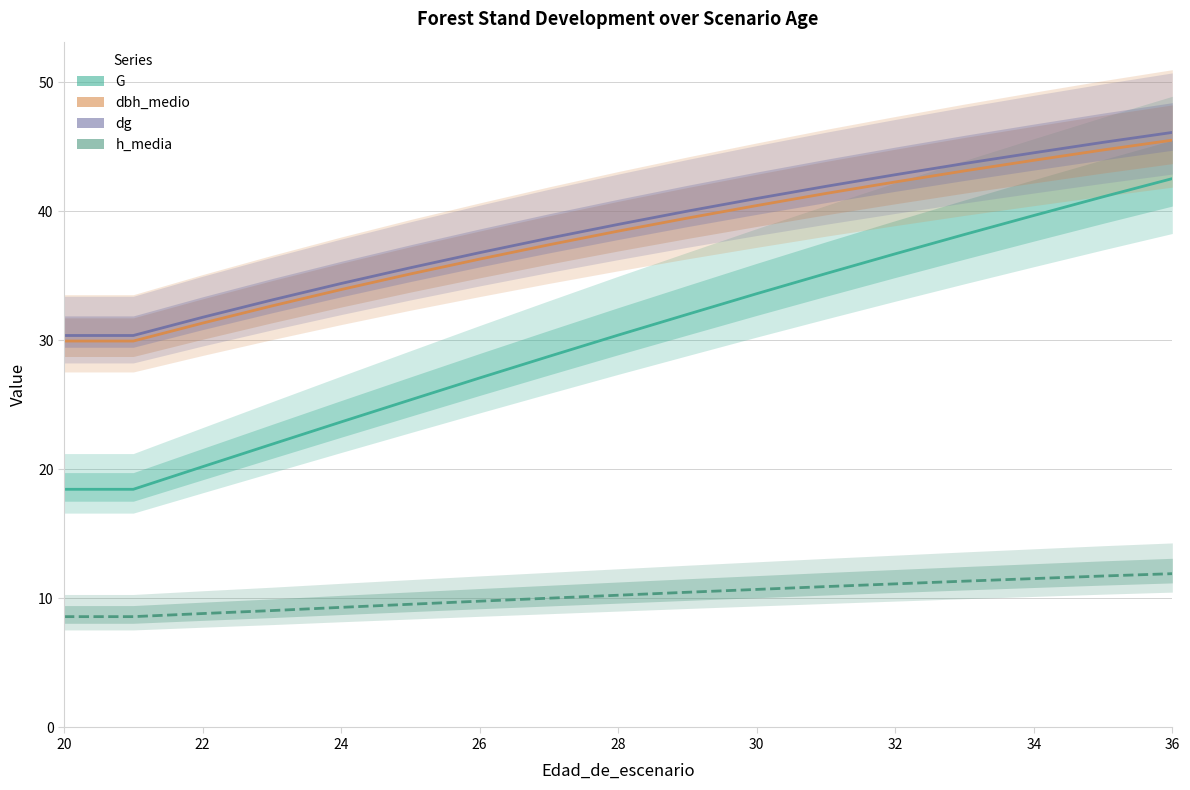

Reading left to right, list all the values displayed in this chart.

G: 18.5	18.5	20.2	21.9	23.7	25.4	27.1	28.8	30.4	32.0	33.6	35.2	36.7	38.2	39.7	41.1	42.5
dbh_medio: 29.9	29.9	31.3	32.7	33.9	35.1	36.3	37.4	38.5	39.5	40.5	41.4	42.3	43.1	44.0	44.8	45.5
dg: 30.4	30.4	31.8	33.1	34.4	35.6	36.8	37.9	39.0	40.0	41.0	41.9	42.8	43.7	44.5	45.4	46.1
h_media: 8.6	8.6	8.8	9.1	9.3	9.6	9.8	10.0	10.2	10.5	10.7	10.9	11.1	11.3	11.5	11.7	11.9